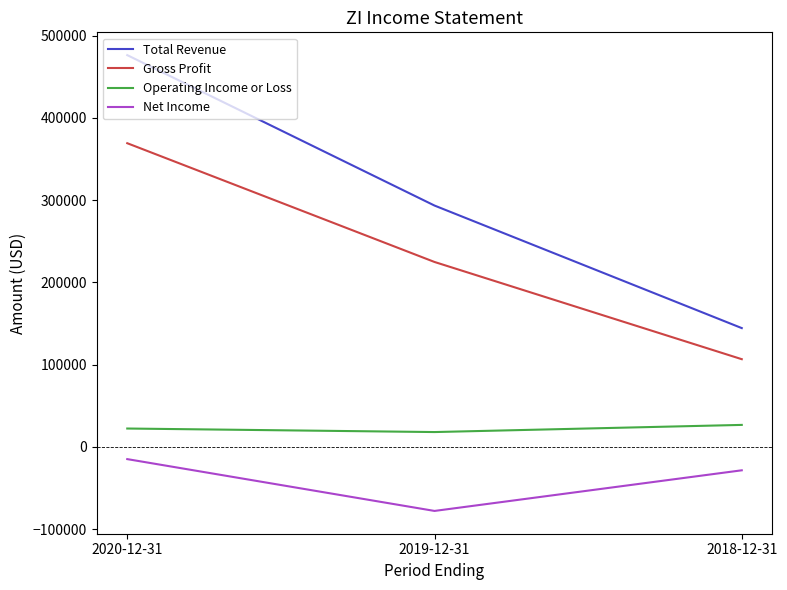

What is the minimum value for Total Revenue?

144300